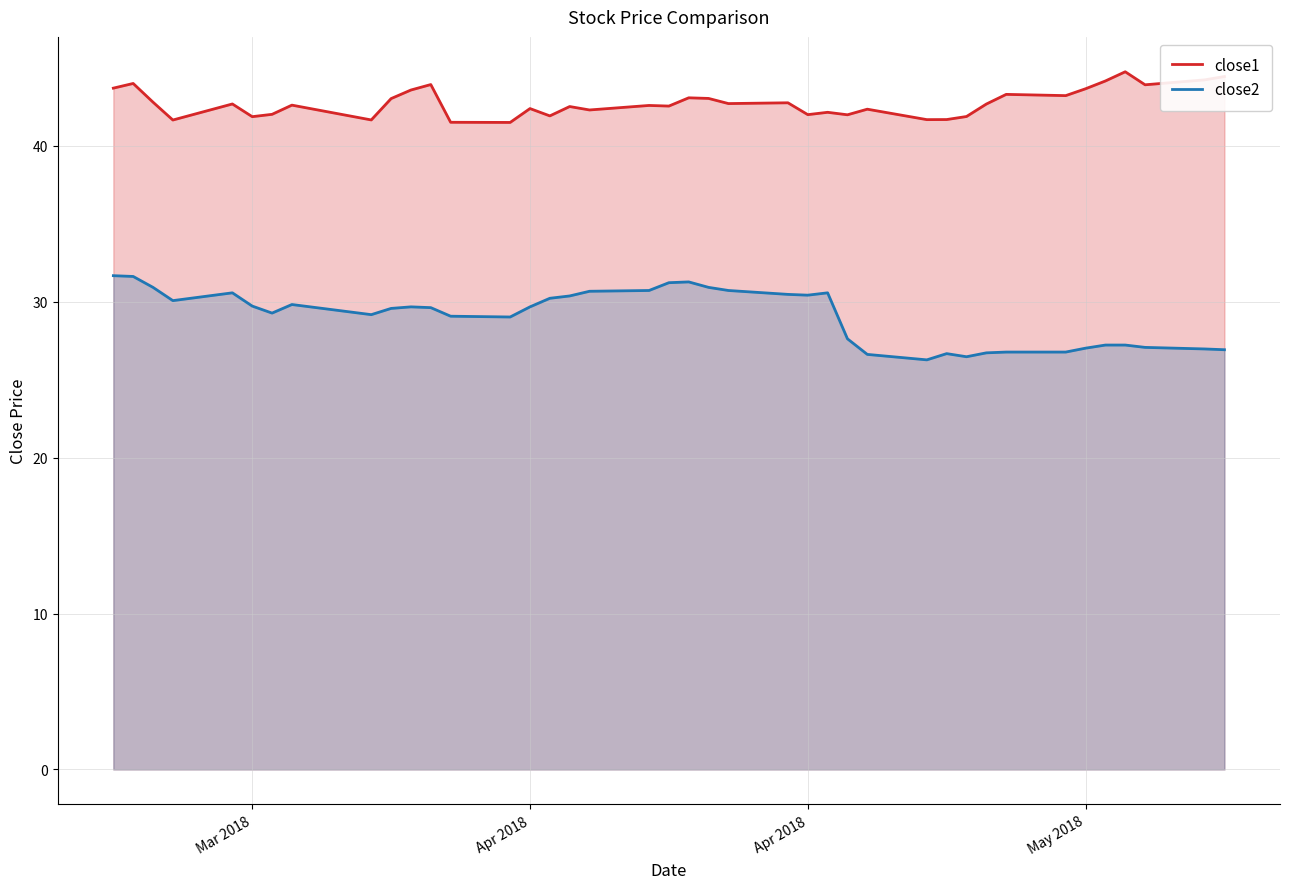

Is the value of close1 at 35 greater than the value of close2 at 33?

Yes